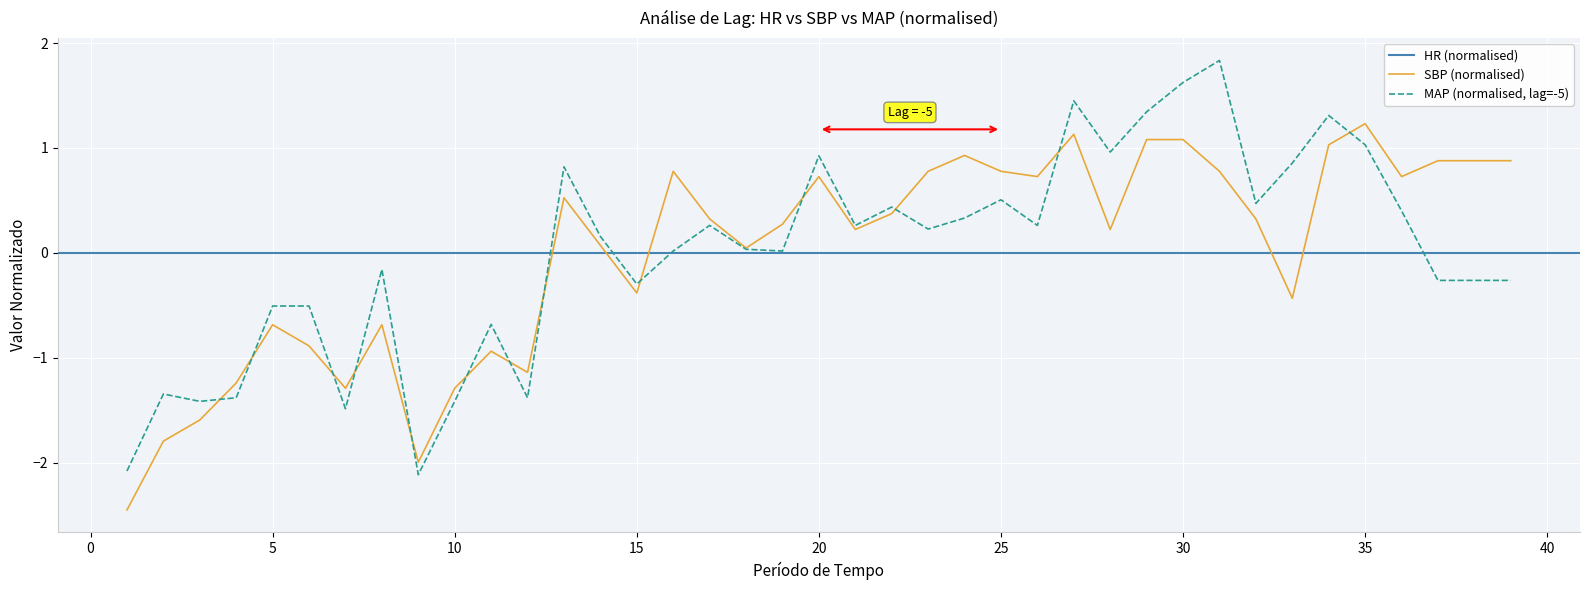

What is the value of the SBP point at the 33rd from the left?

-0.4